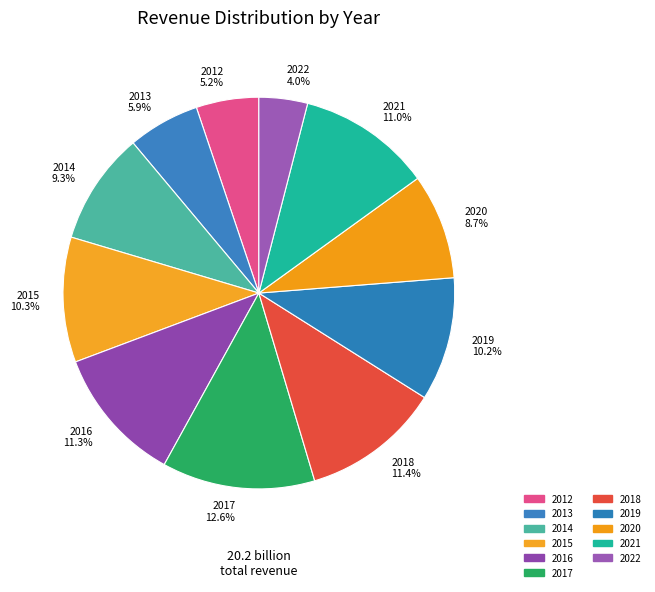

What is the ratio of the value at 2014 to the value at 2015?

0.9